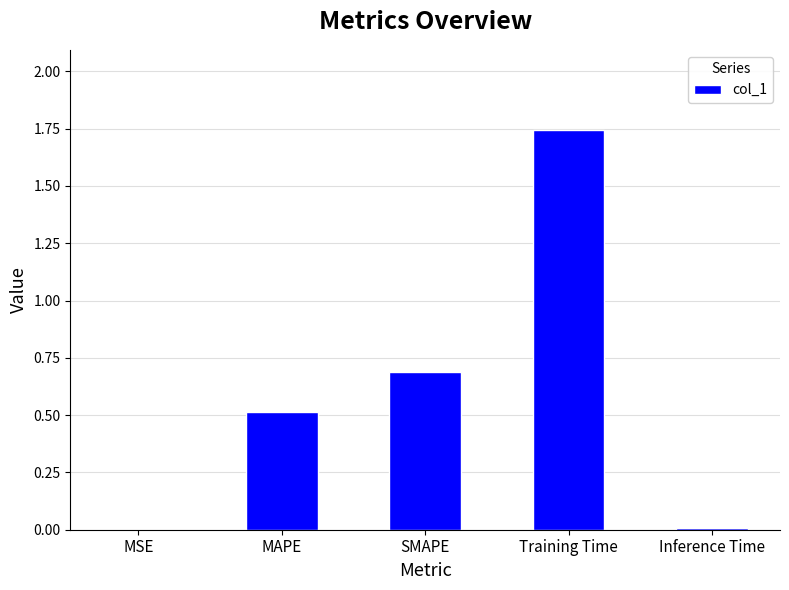

How many distinct data groups are displayed?

1